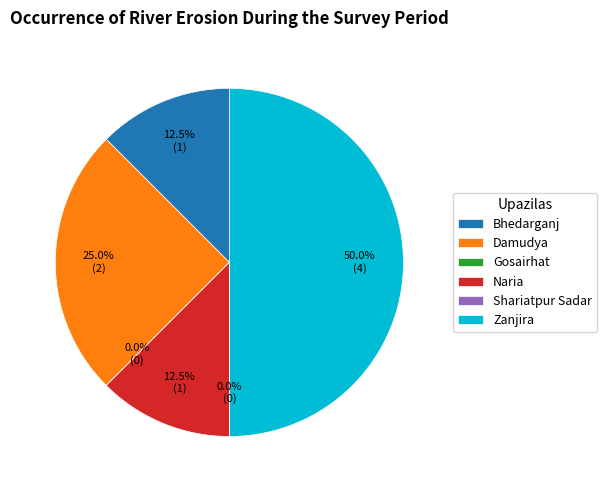

Does Bhedarganj represent more than half of the total?

No